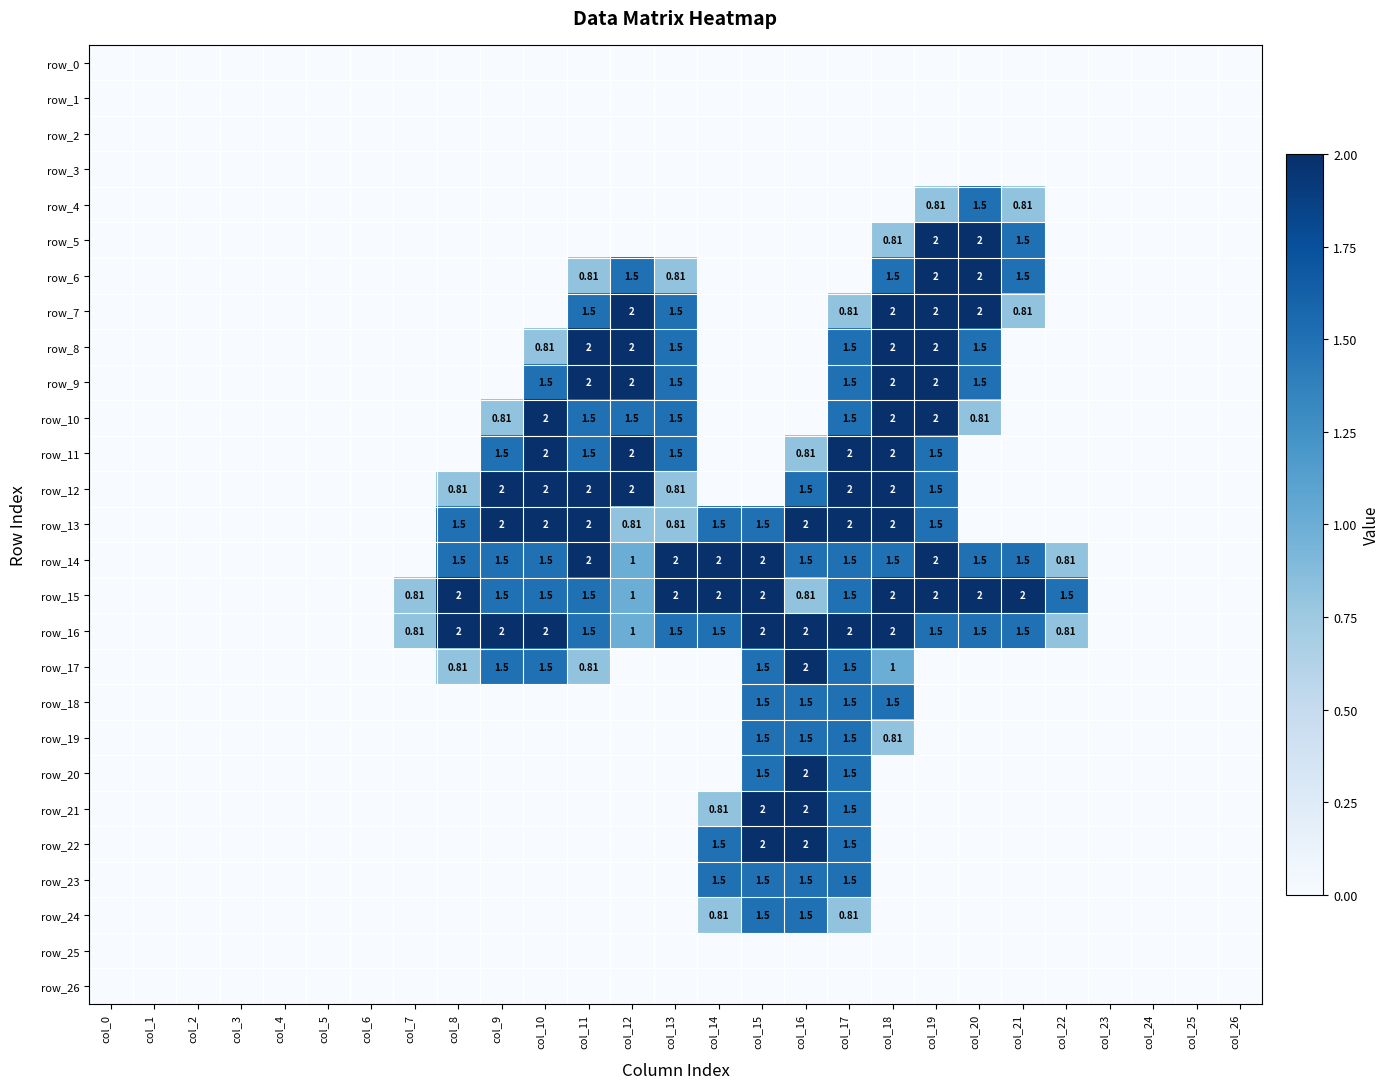

Which series has the largest range (max minus min)?

row_5